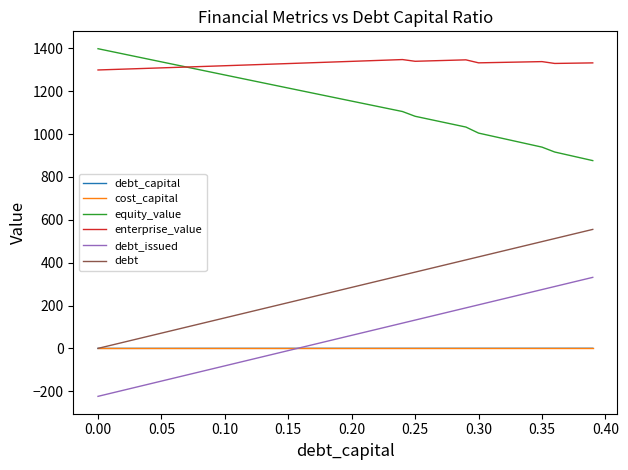

What is the minimum value for enterprise_value?

1299.1